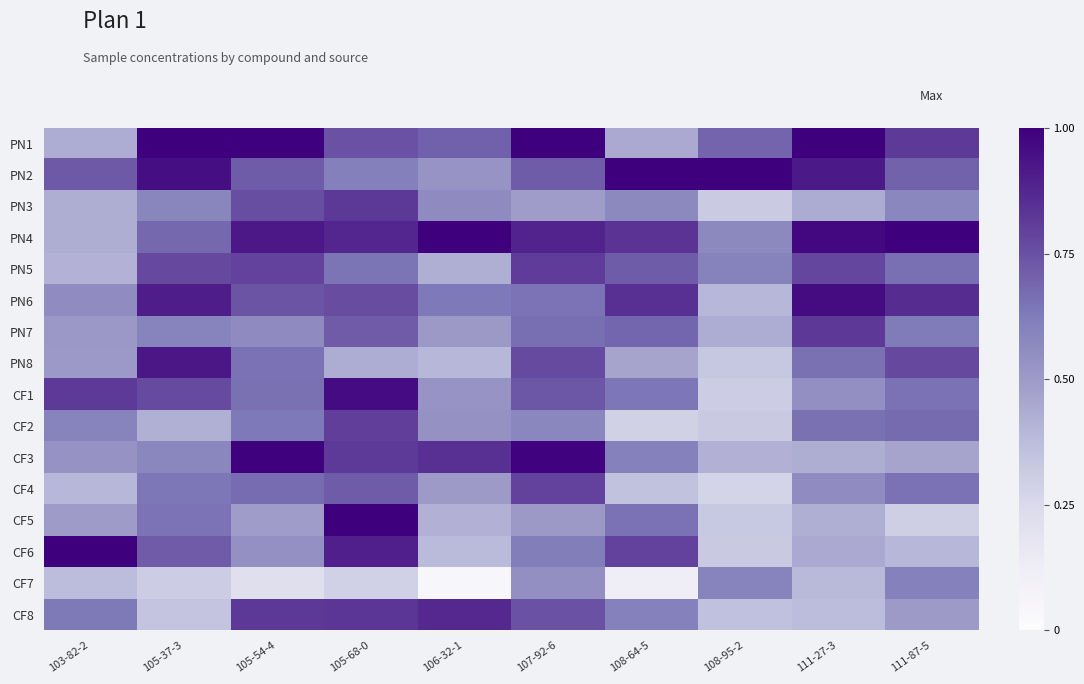

At how many categories does at least one series exceed 0?

10